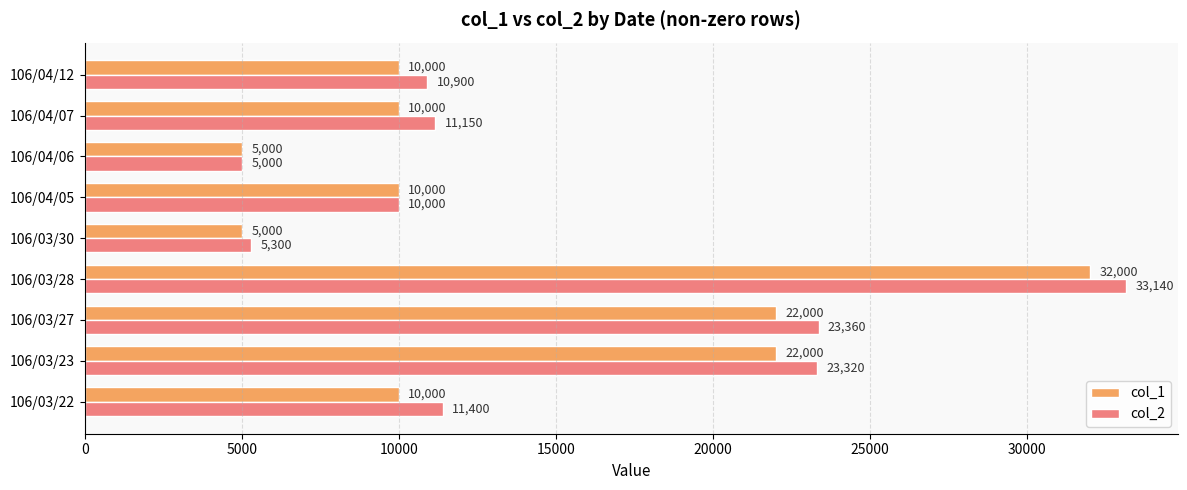

Which category has the highest value across all series?

106/03/28